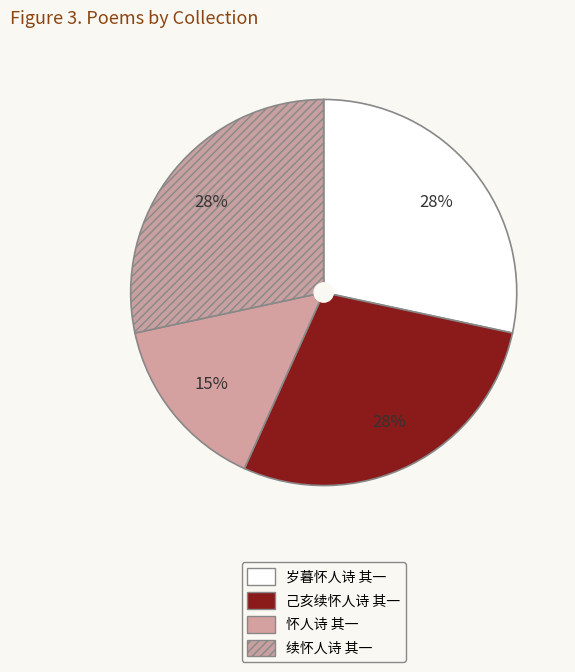

To the nearest percent, what is the difference between the largest and smallest slice percentages?

13%